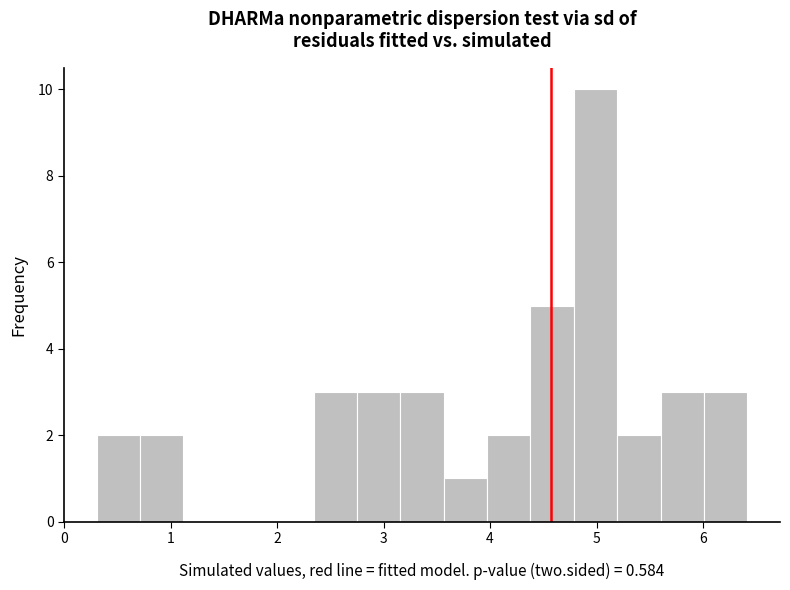

Which range on the x-axis has the tallest bar?

4.8 to 5.2